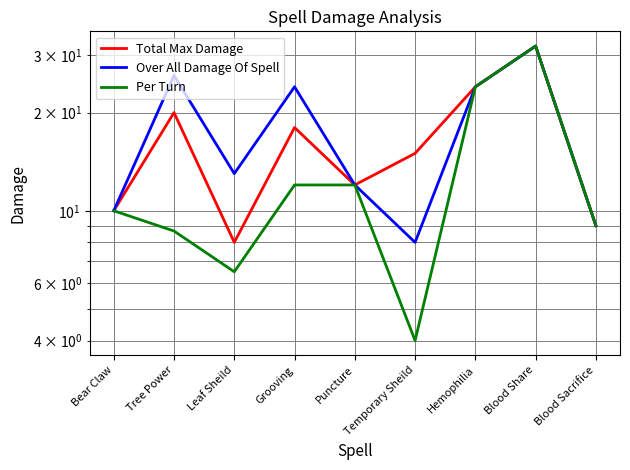

At how many categories does at least one series exceed 20?

4